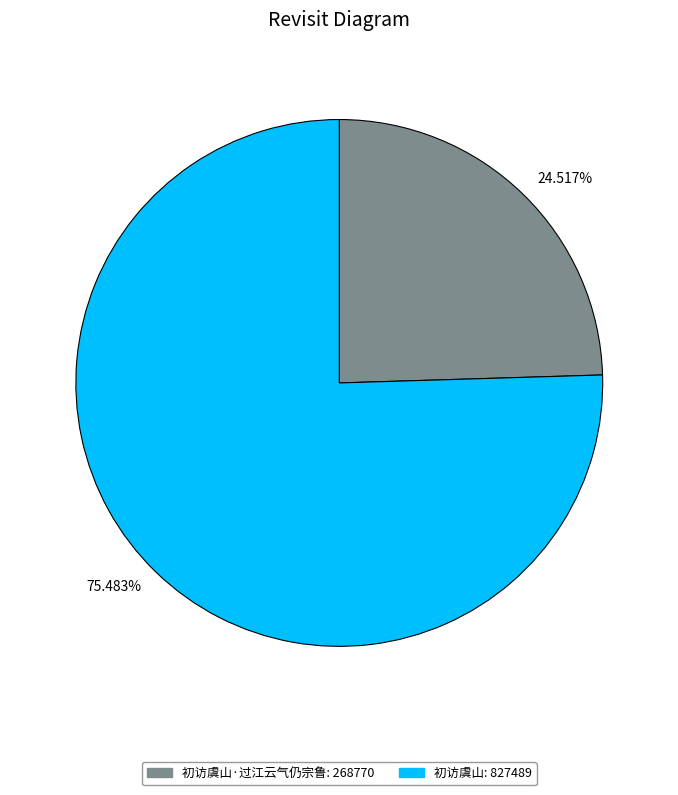

Which has a higher value, 75.483% or 24.517%?

75.483%